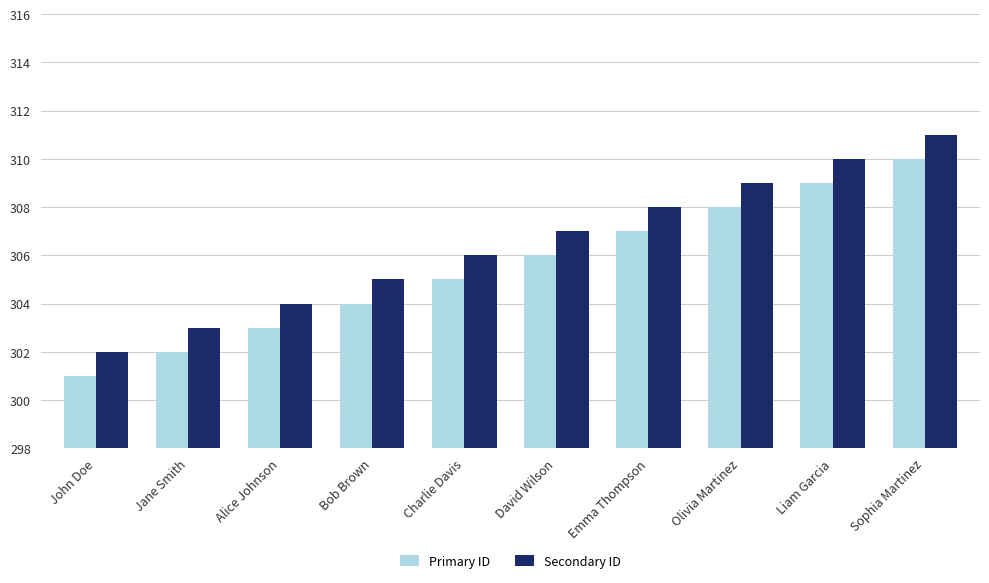

Is the value of Secondary ID at Liam Garcia greater than the value of Primary ID at Liam Garcia?

Yes